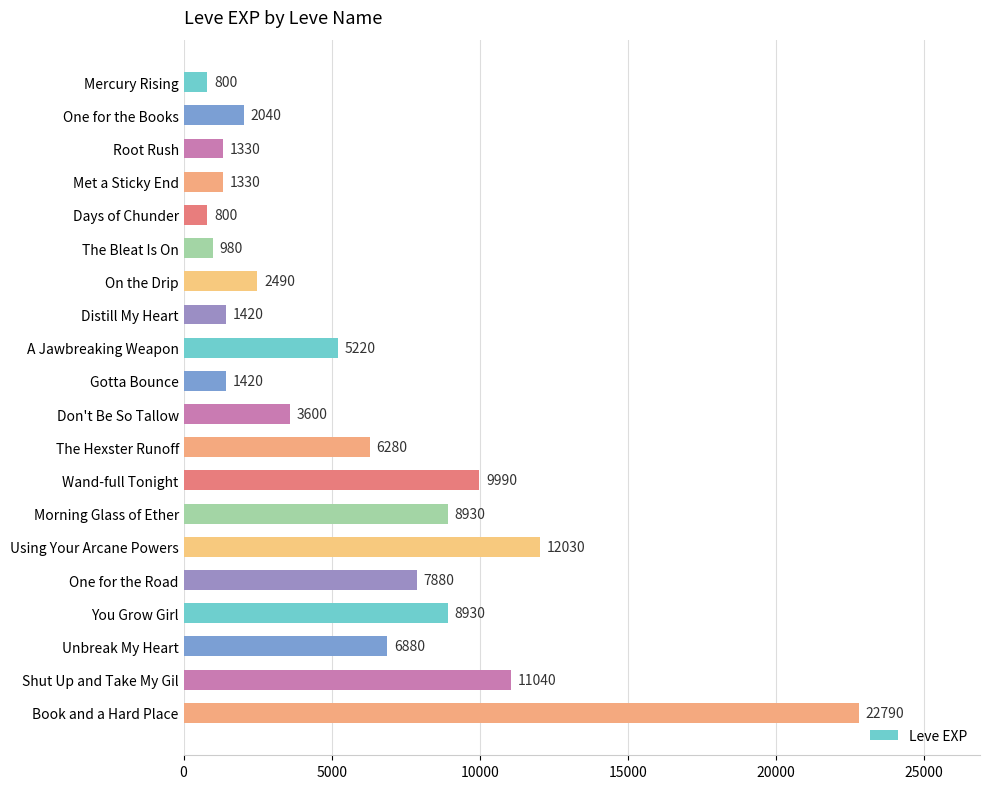

What is the change in value from A Jawbreaking Weapon to Unbreak My Heart?

+1660